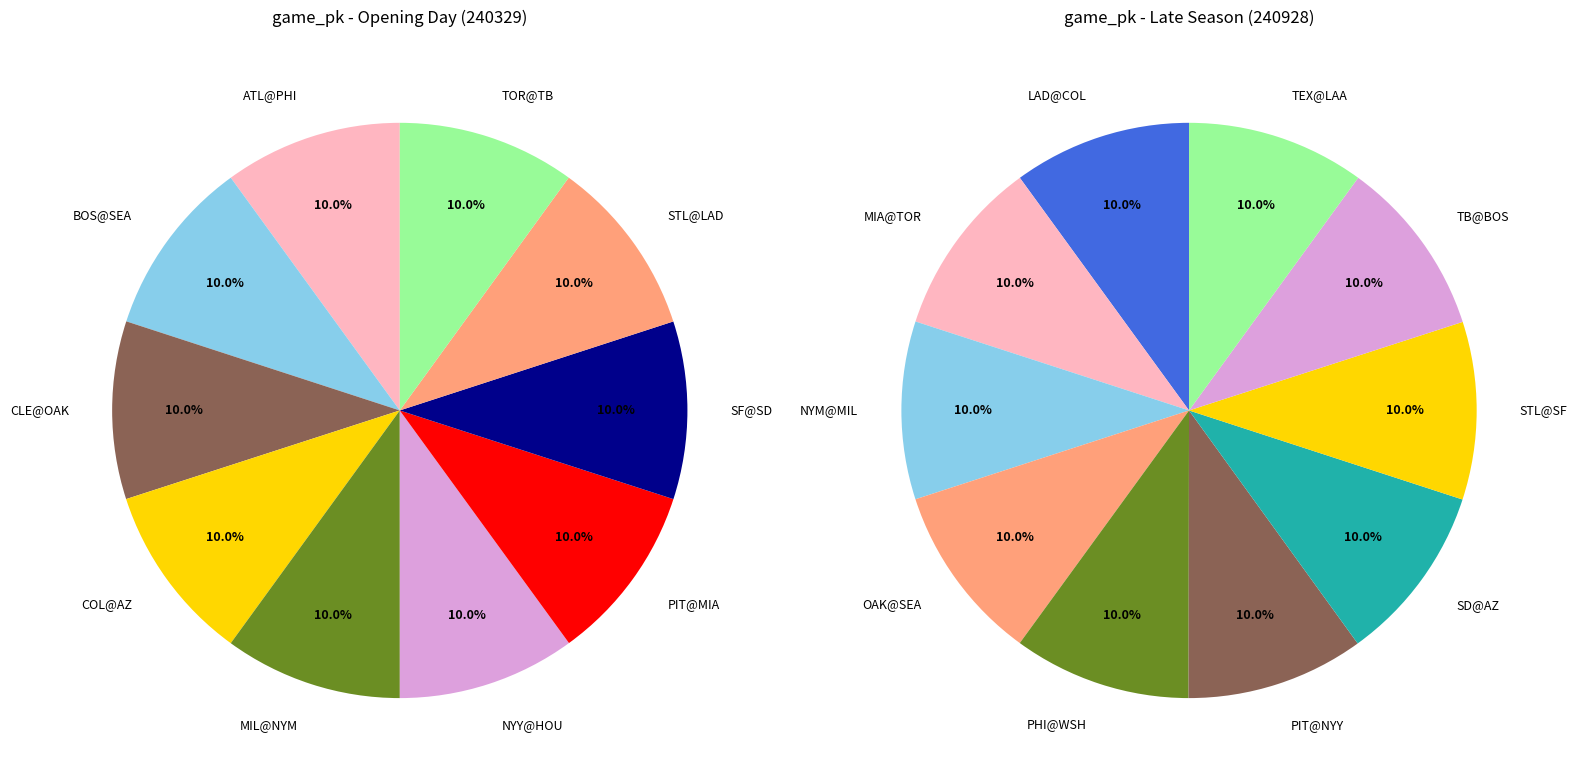

Which slice is the largest?

COL@AZ